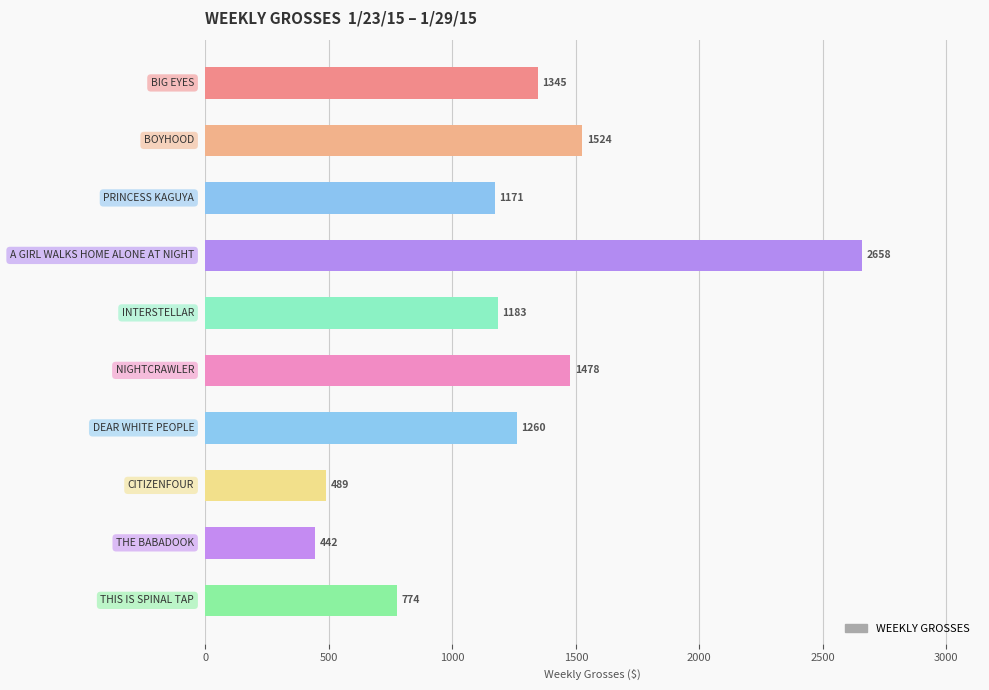

What is the value of the 10th bar from the top?

774